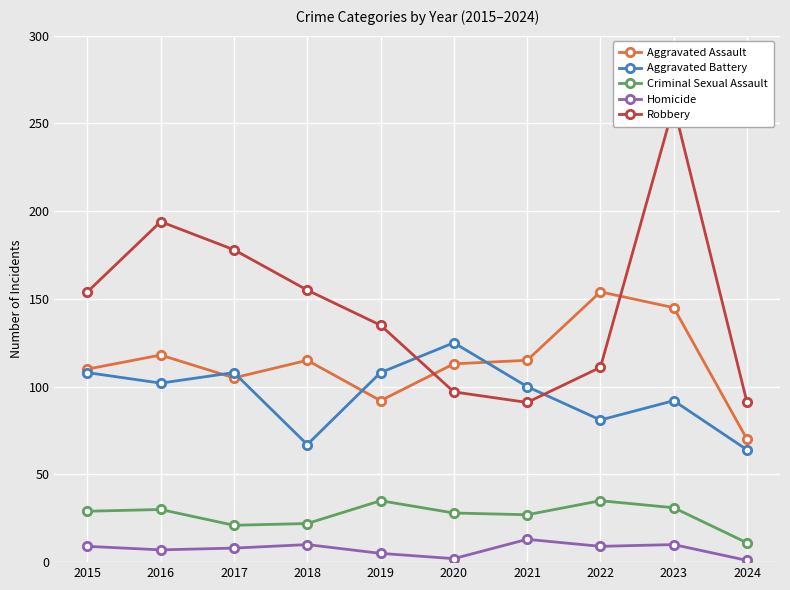

True or false: Homicide and Aggravated Assault cross at least once.

False